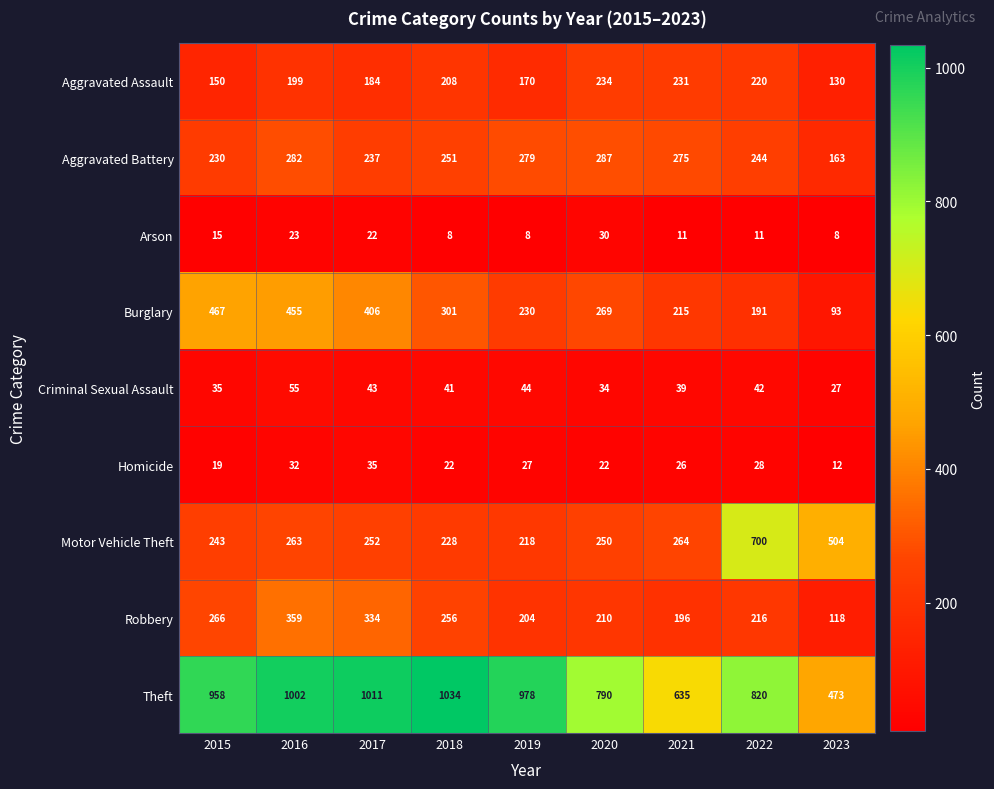

What value does the Criminal Sexual Assault series have at 2016, to the nearest 5?

55